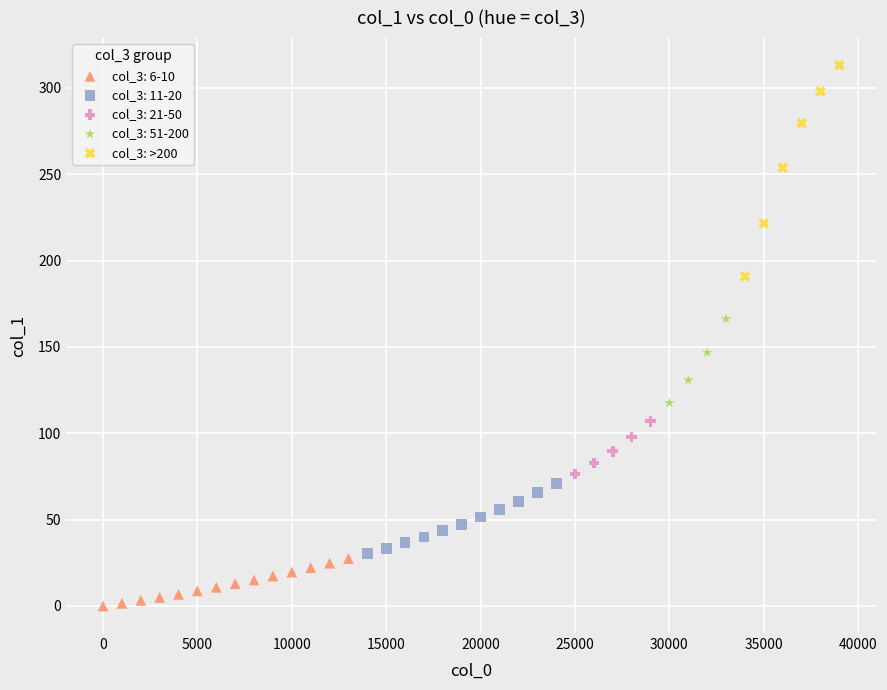

Which series has the widest spread of Y values?

col_3: >200